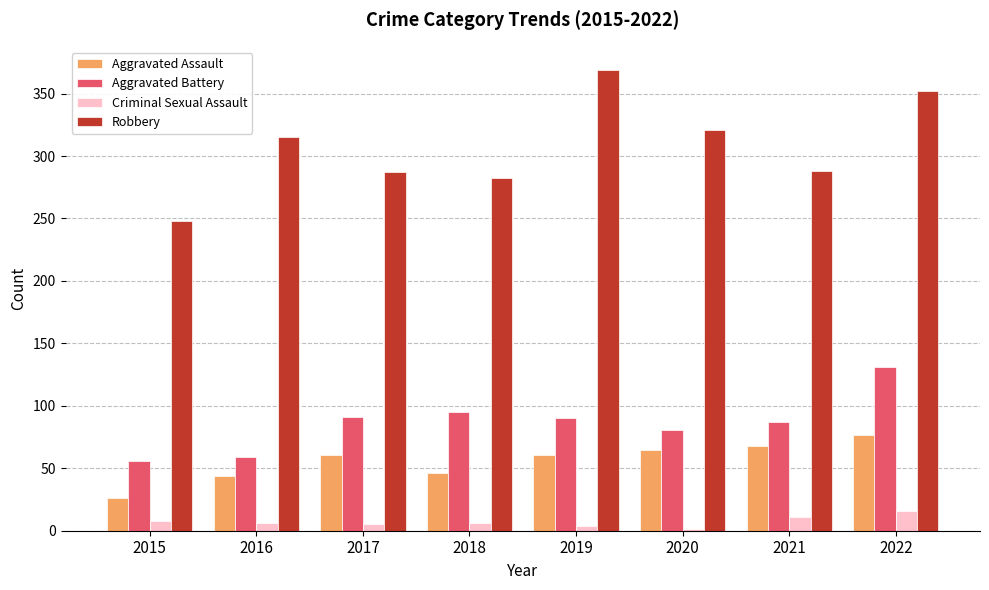

What is the approximate value of Robbery at 2017?

287